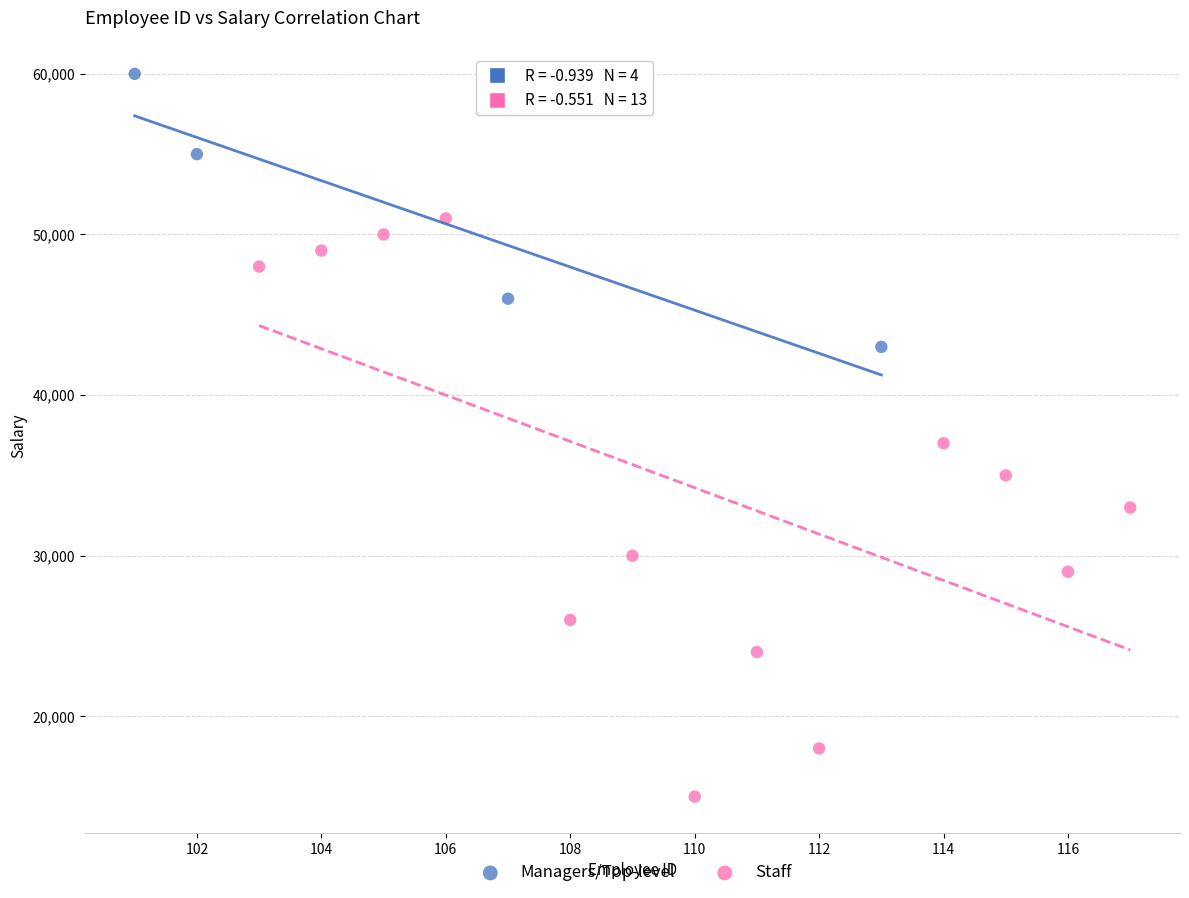

Which series contains the lowest Y value?

Staff